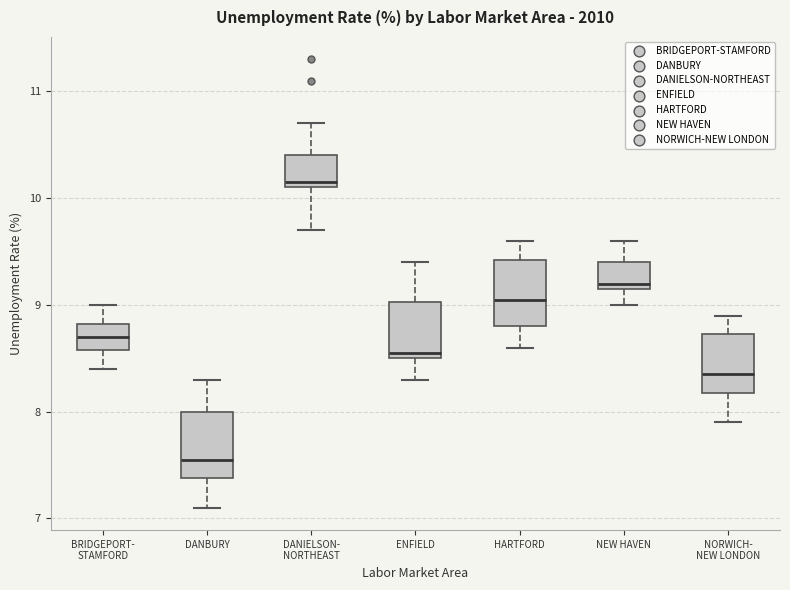

Which box has the highest median line?

DANIELSON- NORTHEAST